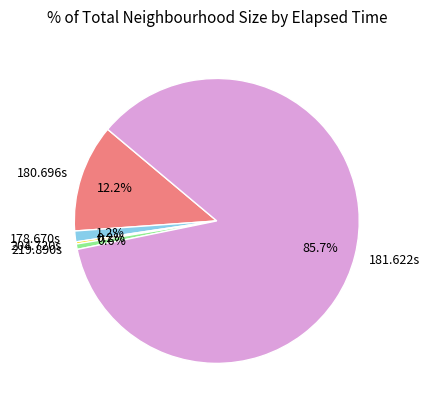

To the nearest percent, what is the combined percentage of 181.622s and 180.696s?

98%